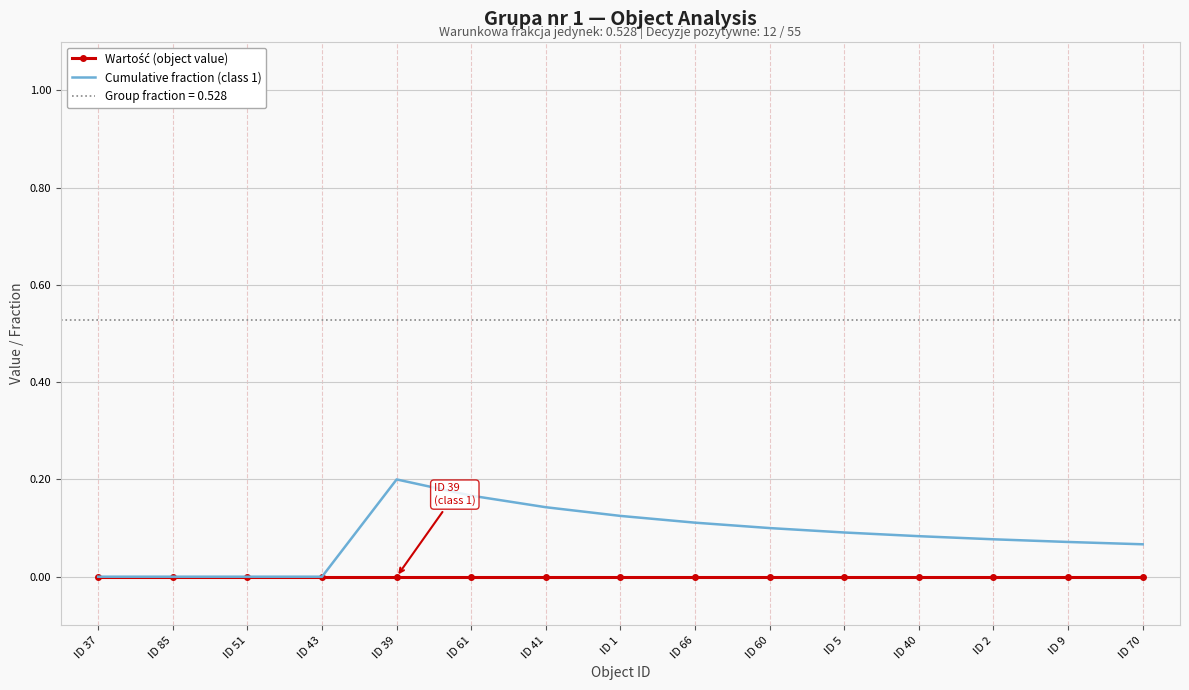

Which series has the widest spread of values?

Cumulative fraction (class 1)